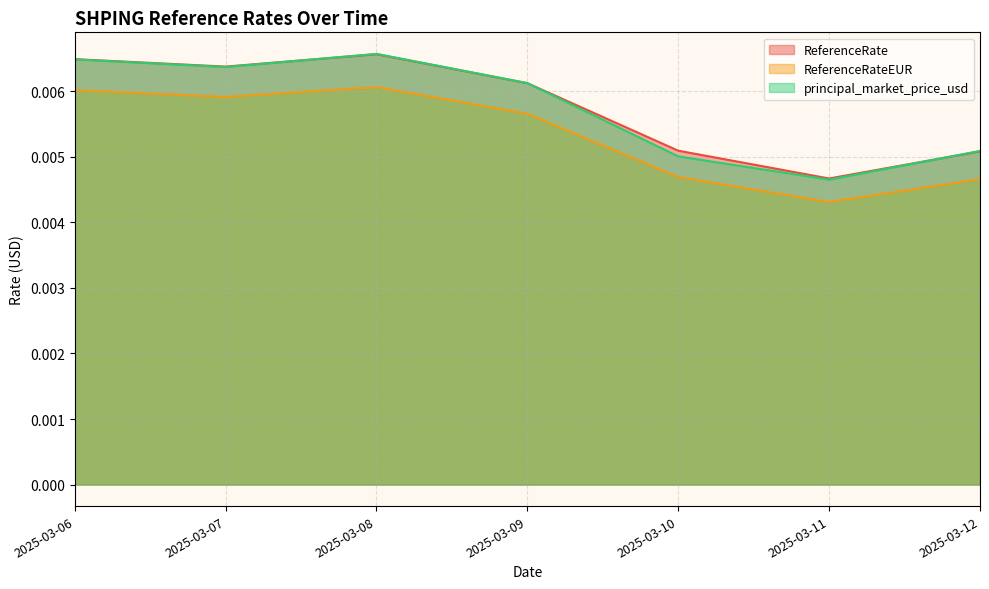

Which category has the highest value in the principal_market_price_usd series?

2025-03-08